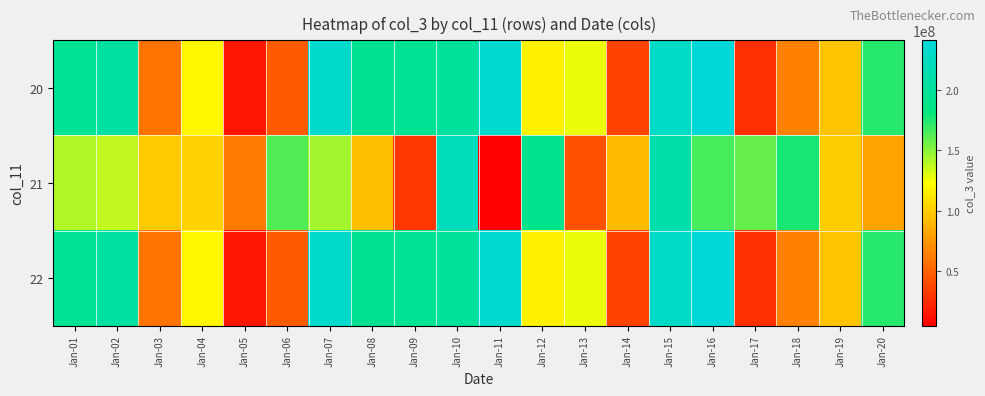

At which category is the sum across all series the highest?

Jan-15